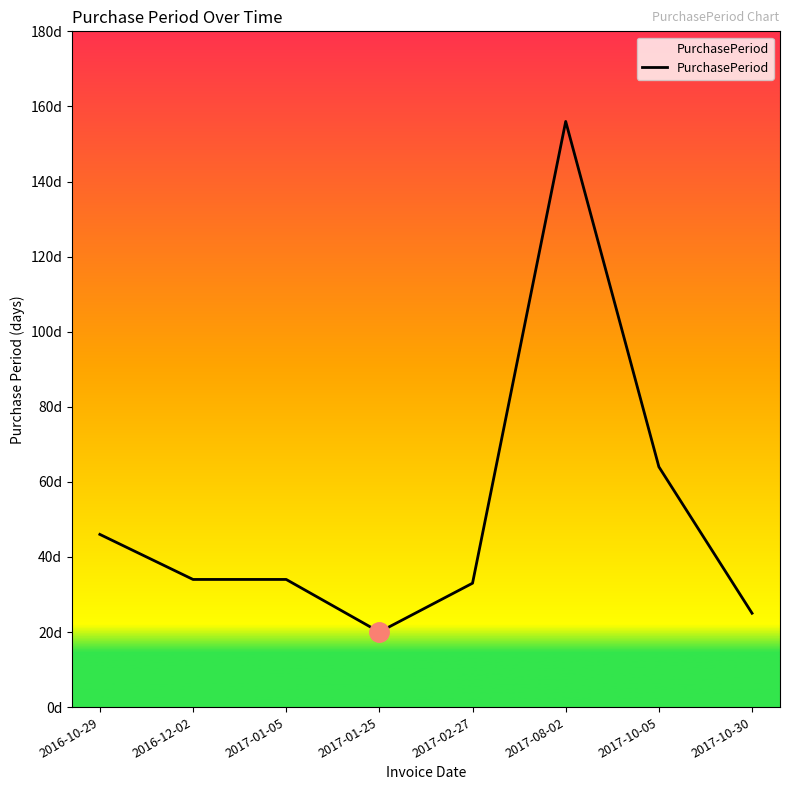

What is the sum of the values at 2017-01-05 and 2017-10-30?

59